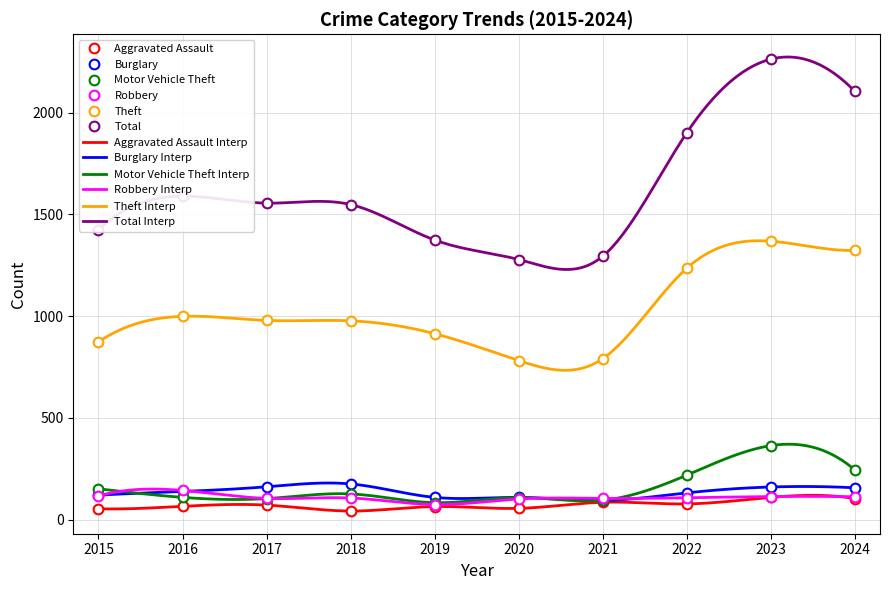

At 2016, list the series in order from smallest to largest.

Aggravated Assault, Motor Vehicle Theft, Burglary, Robbery, Theft, Total